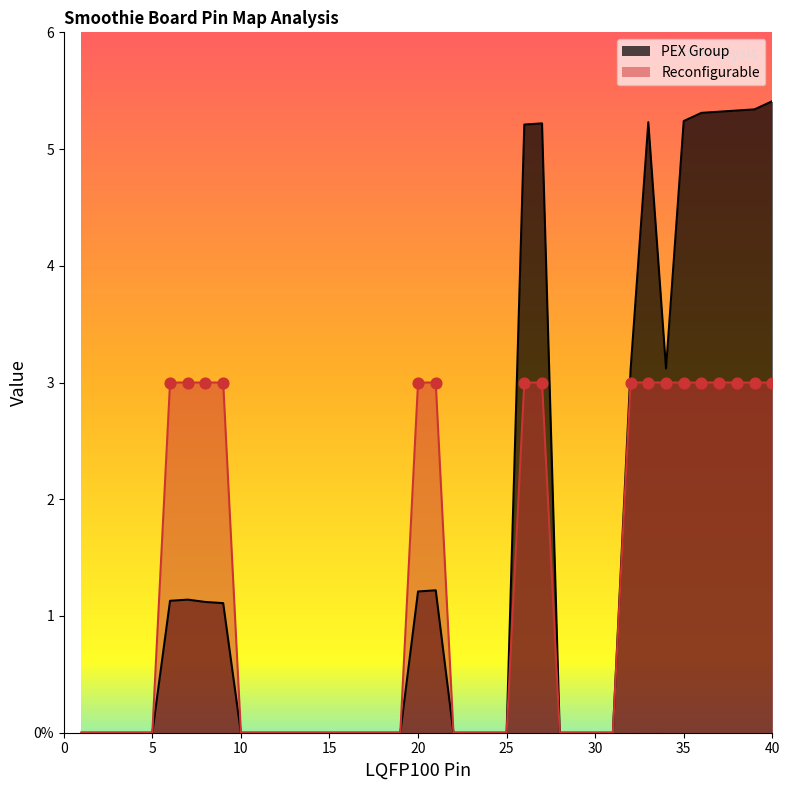

Which series contains the lowest Y value?

Reconfigurable